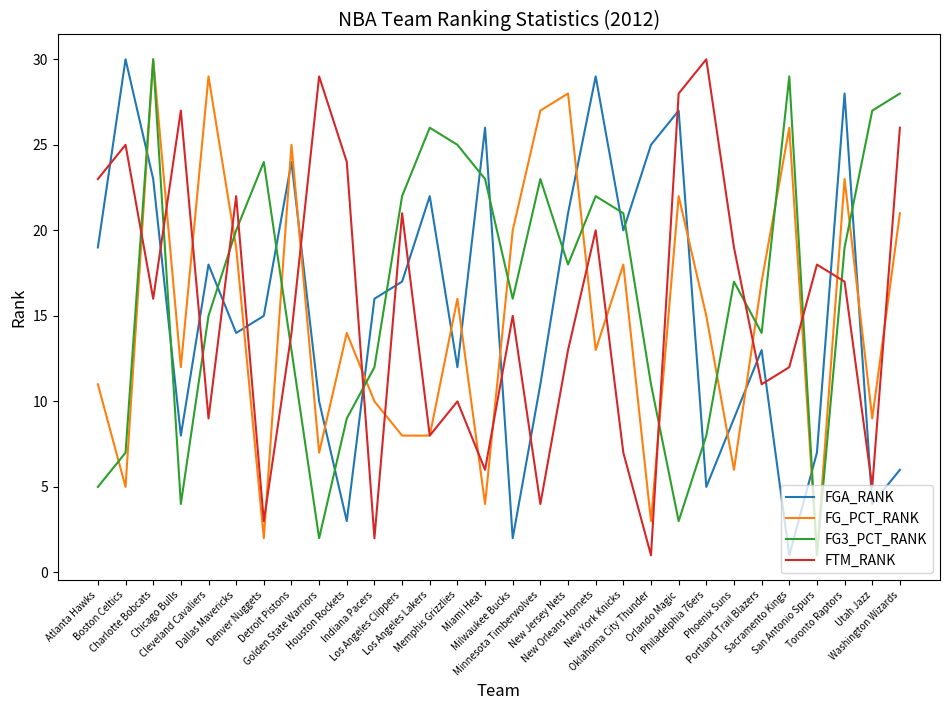

True or false: FTM_RANK has a value of 6 at Sacramento Kings.

False